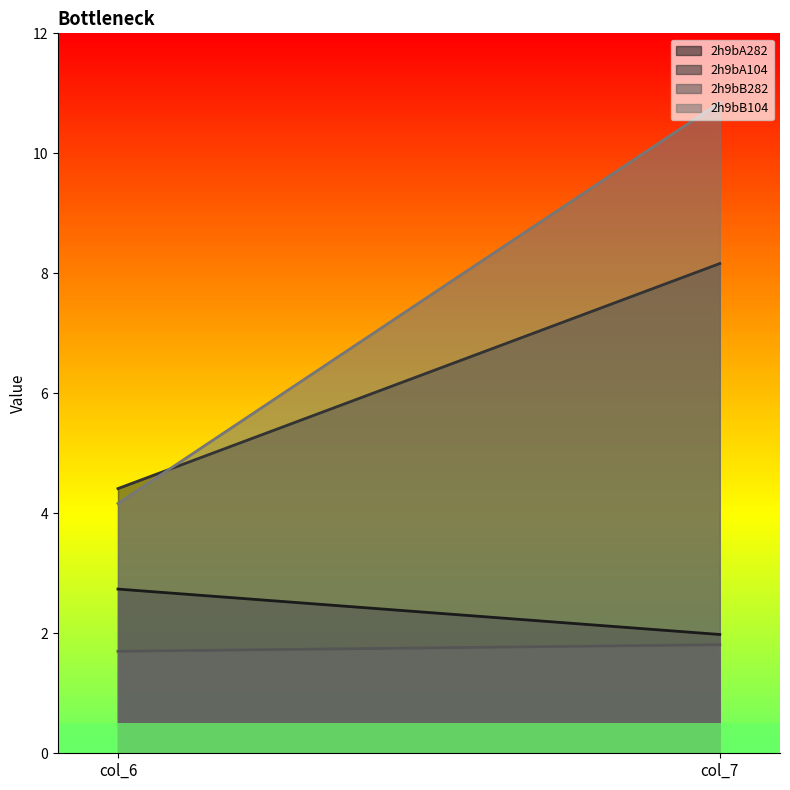

Which label corresponds to the smallest value in the chart?

col_6